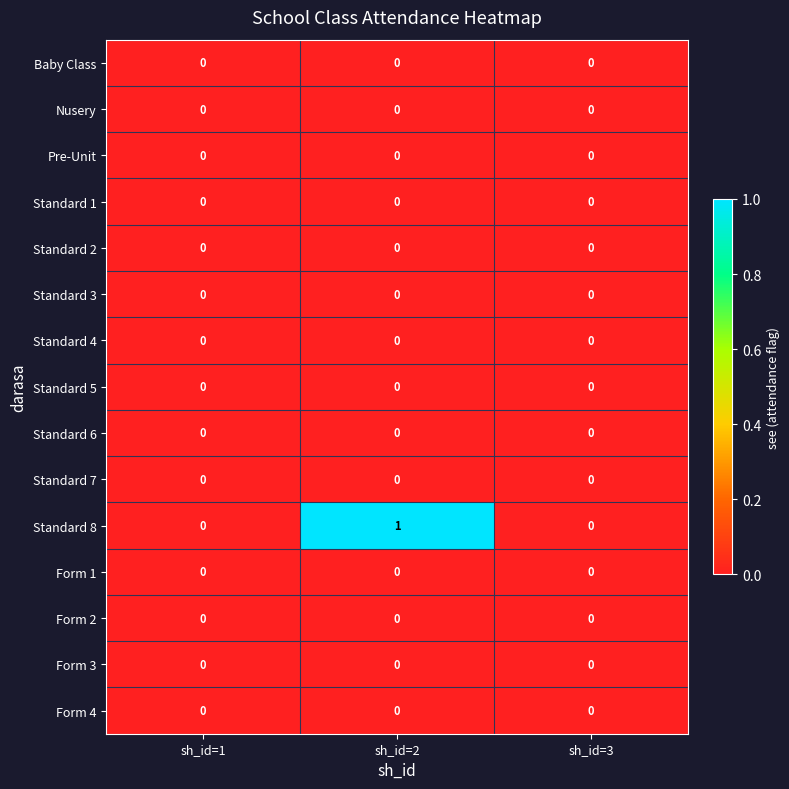

The value of Nusery at sh_id=3 is 0. True or false?

True